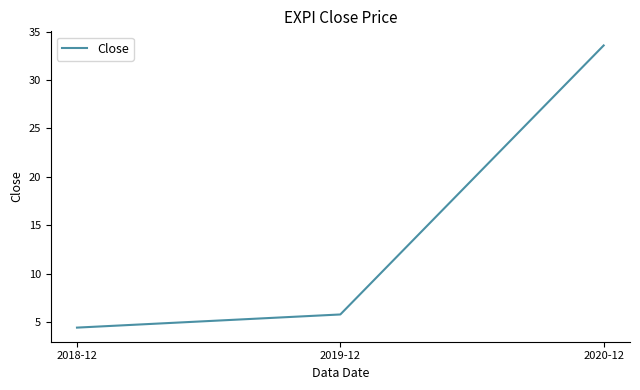

Does the chart display data point markers on the line(s)?

No